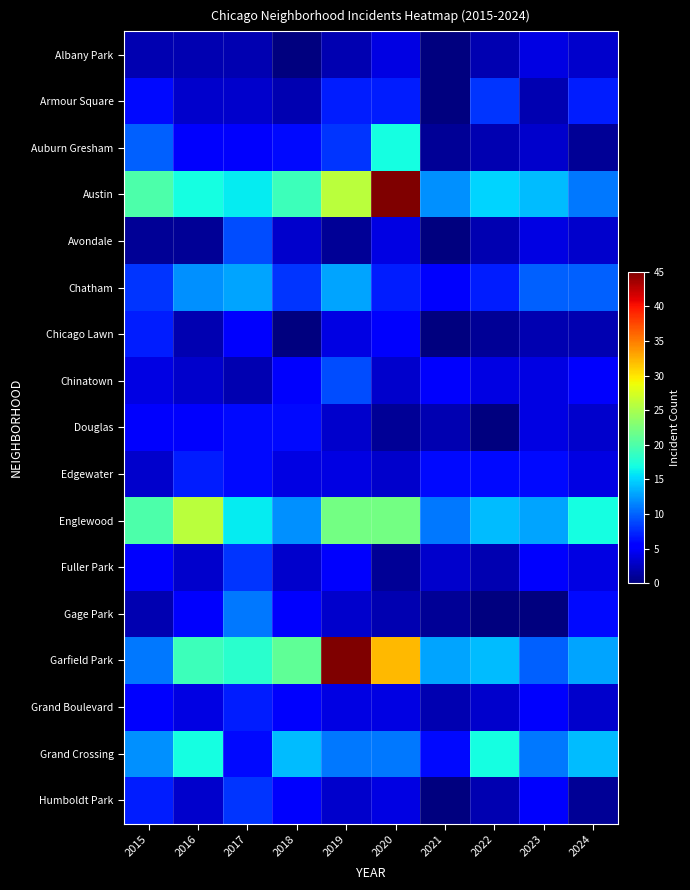

Reading right to left, list all the values displayed in this chart.

Albany Park: 2024=3	2023=4	2022=2	2021=0	2020=4	2019=2	2018=0	2017=2	2016=2	2015=2
Armour Square: 2024=7	2023=2	2022=8	2021=0	2020=7	2019=7	2018=2	2017=3	2016=3	2015=6
Auburn Gresham: 2024=1	2023=3	2022=2	2021=1	2020=17	2019=8	2018=6	2017=5	2016=5	2015=10
Austin: 2024=11	2023=14	2022=15	2021=12	2020=45	2019=26	2018=19	2017=16	2016=17	2015=20
Avondale: 2024=3	2023=4	2022=2	2021=0	2020=4	2019=1	2018=3	2017=9	2016=1	2015=1
Chatham: 2024=10	2023=10	2022=7	2021=5	2020=7	2019=13	2018=8	2017=13	2016=12	2015=8
Chicago Lawn: 2024=2	2023=2	2022=1	2021=0	2020=5	2019=4	2018=0	2017=5	2016=2	2015=7
Chinatown: 2024=5	2023=4	2022=4	2021=5	2020=3	2019=9	2018=5	2017=2	2016=3	2015=4
Douglas: 2024=3	2023=4	2022=0	2021=2	2020=1	2019=3	2018=6	2017=6	2016=5	2015=5
Edgewater: 2024=4	2023=6	2022=6	2021=6	2020=3	2019=4	2018=4	2017=6	2016=7	2015=3
Englewood: 2024=17	2023=13	2022=14	2021=11	2020=22	2019=22	2018=12	2017=16	2016=26	2015=20
Fuller Park: 2024=4	2023=5	2022=2	2021=3	2020=1	2019=5	2018=3	2017=8	2016=3	2015=5
Gage Park: 2024=6	2023=0	2022=0	2021=1	2020=2	2019=3	2018=5	2017=11	2016=5	2015=2
Garfield Park: 2024=13	2023=10	2022=14	2021=13	2020=32	2019=45	2018=21	2017=18	2016=19	2015=11
Grand Boulevard: 2024=3	2023=5	2022=3	2021=2	2020=4	2019=4	2018=5	2017=7	2016=4	2015=5
Grand Crossing: 2024=14	2023=11	2022=17	2021=6	2020=11	2019=11	2018=14	2017=6	2016=17	2015=12
Humboldt Park: 2024=1	2023=5	2022=2	2021=0	2020=4	2019=3	2018=5	2017=8	2016=3	2015=7